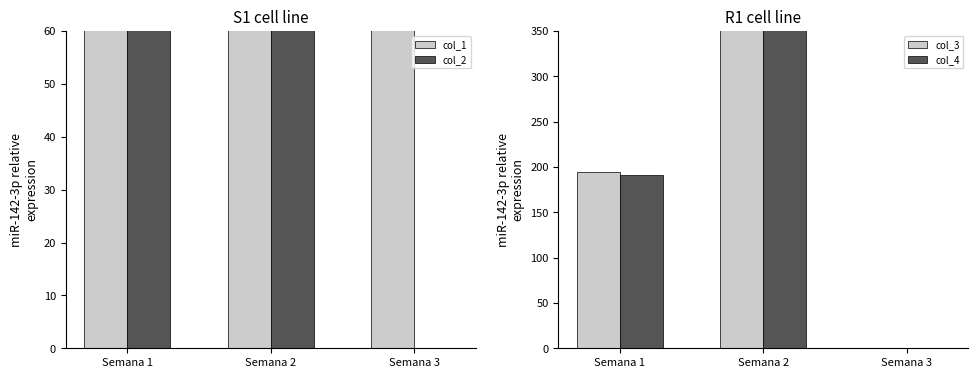

Which series changed the most between Semana 1 and Semana 3?

col_1